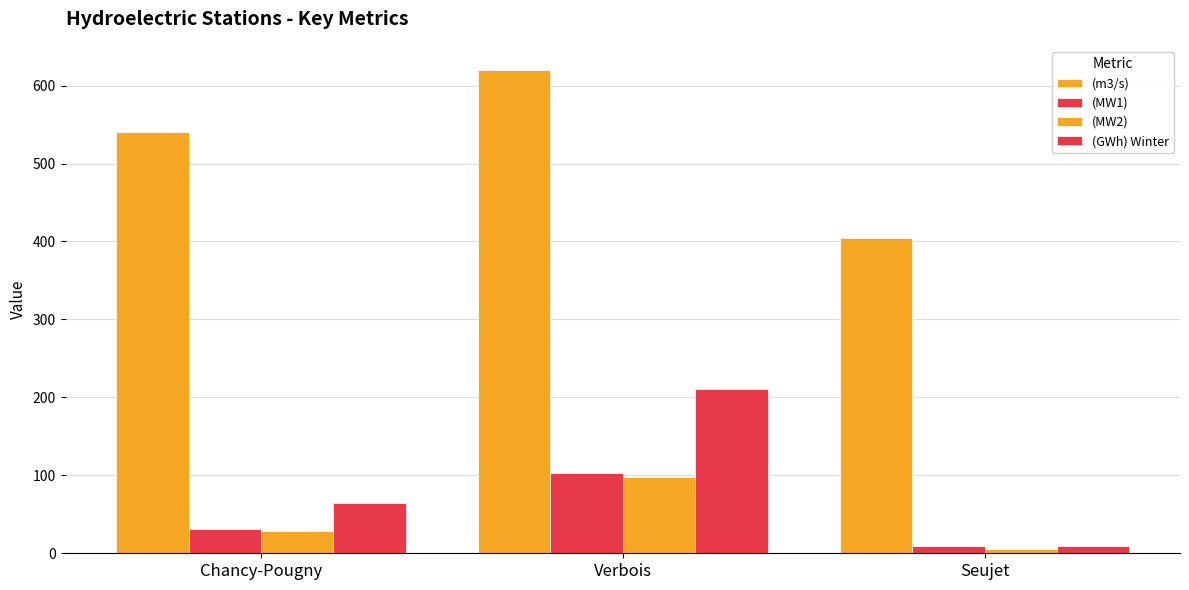

How many data points does each series have?

3